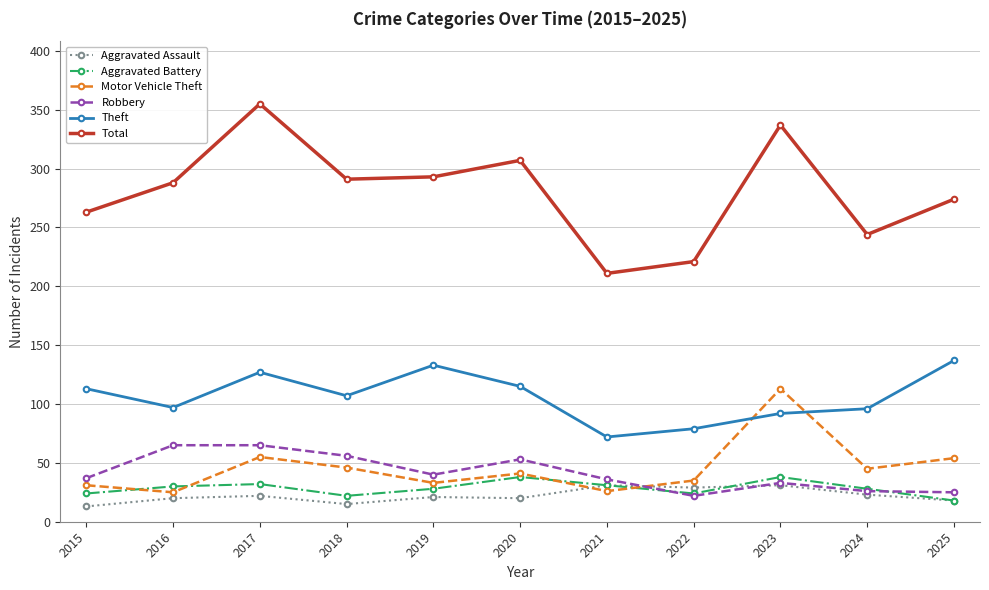

Is the value of Aggravated Assault at 2022 greater than the value of Aggravated Battery at 2020?

No